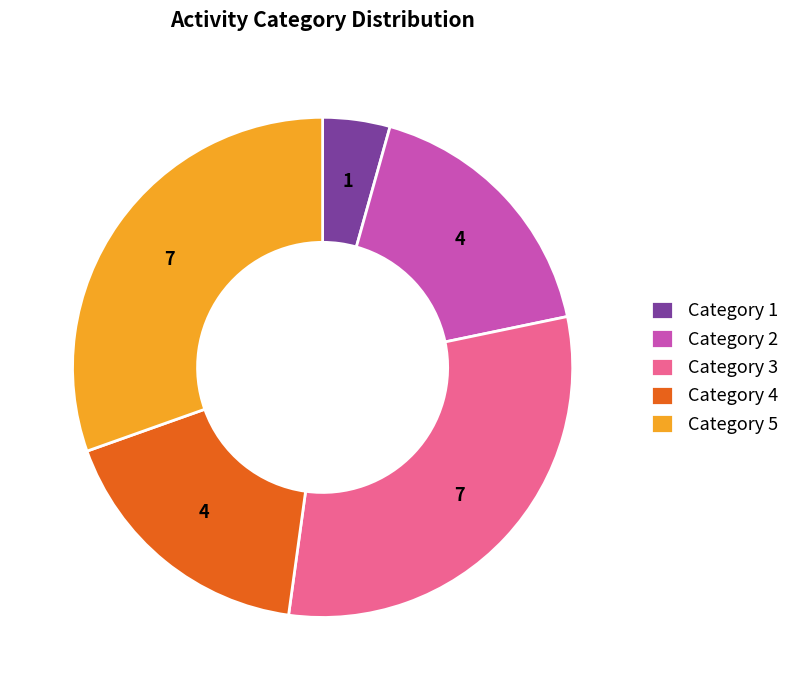

Which slice is the smallest?

Category 1